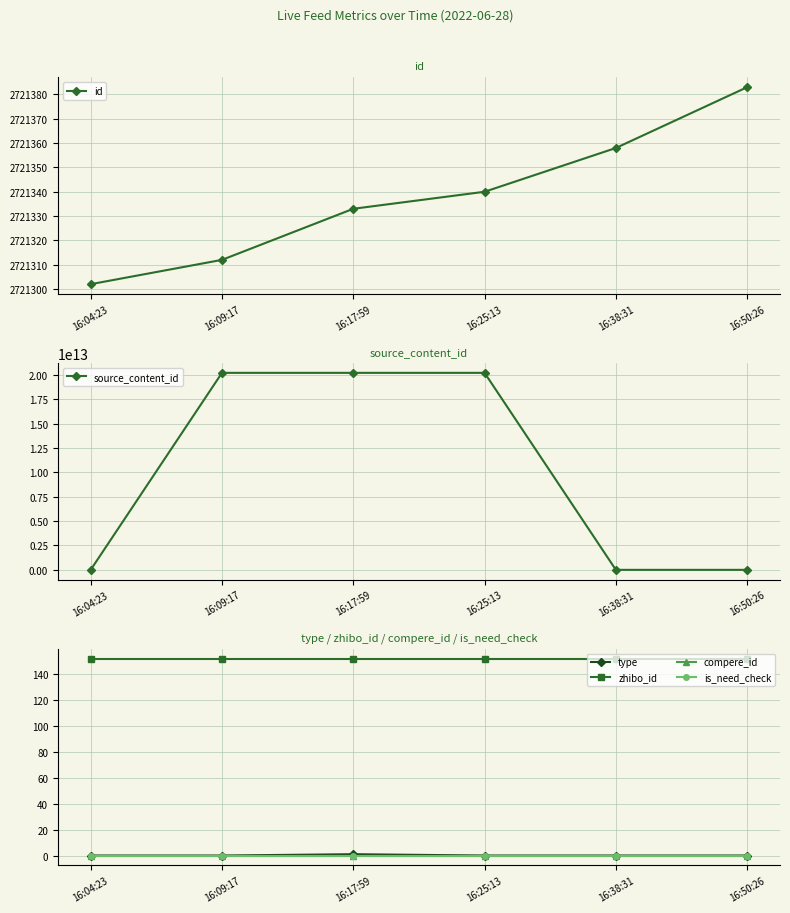

What is the maximum value for id?

2721383